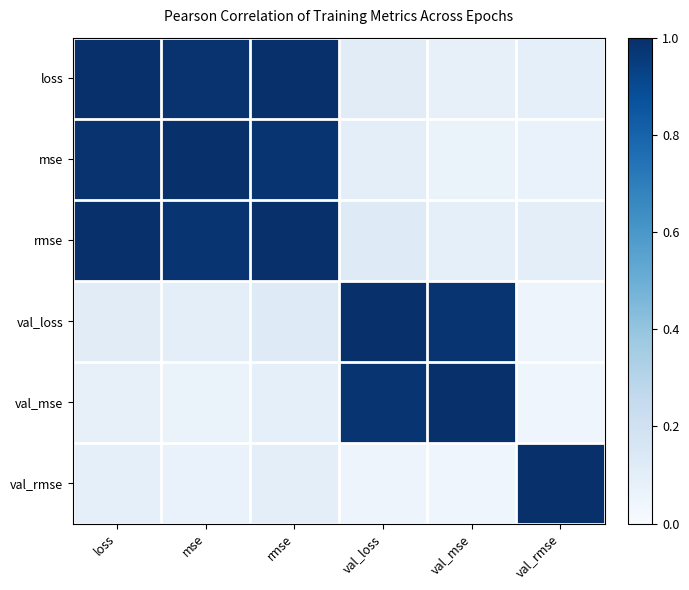

Reading left to right, list all the values displayed in this chart.

loss: loss=1.0	mse=1.0	rmse=1.0	val_loss=0.1	val_mse=0.1	val_rmse=0.1
mse: loss=1.0	mse=1.0	rmse=1.0	val_loss=0.1	val_mse=0.1	val_rmse=0.1
rmse: loss=1.0	mse=1.0	rmse=1.0	val_loss=0.1	val_mse=0.1	val_rmse=0.1
val_loss: loss=0.1	mse=0.1	rmse=0.1	val_loss=1.0	val_mse=1.0	val_rmse=0.0
val_mse: loss=0.1	mse=0.1	rmse=0.1	val_loss=1.0	val_mse=1.0	val_rmse=0.0
val_rmse: loss=0.1	mse=0.1	rmse=0.1	val_loss=0.0	val_mse=0.0	val_rmse=1.0